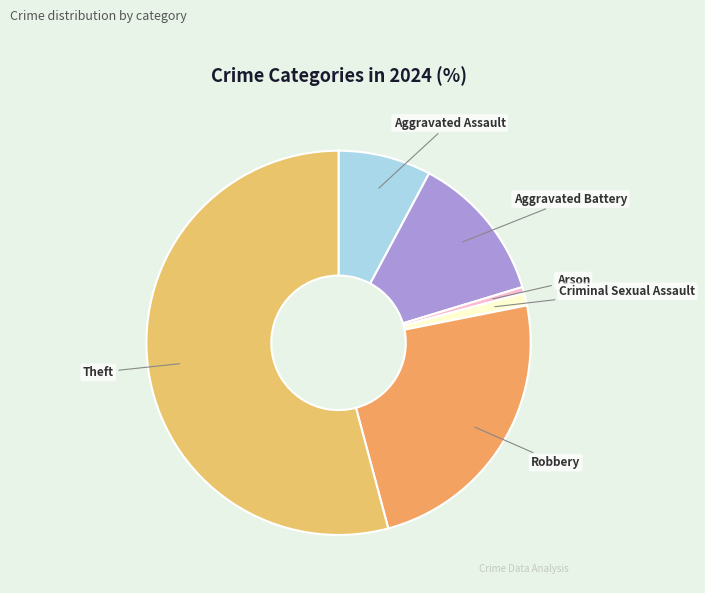

How many slices are in this pie chart?

6